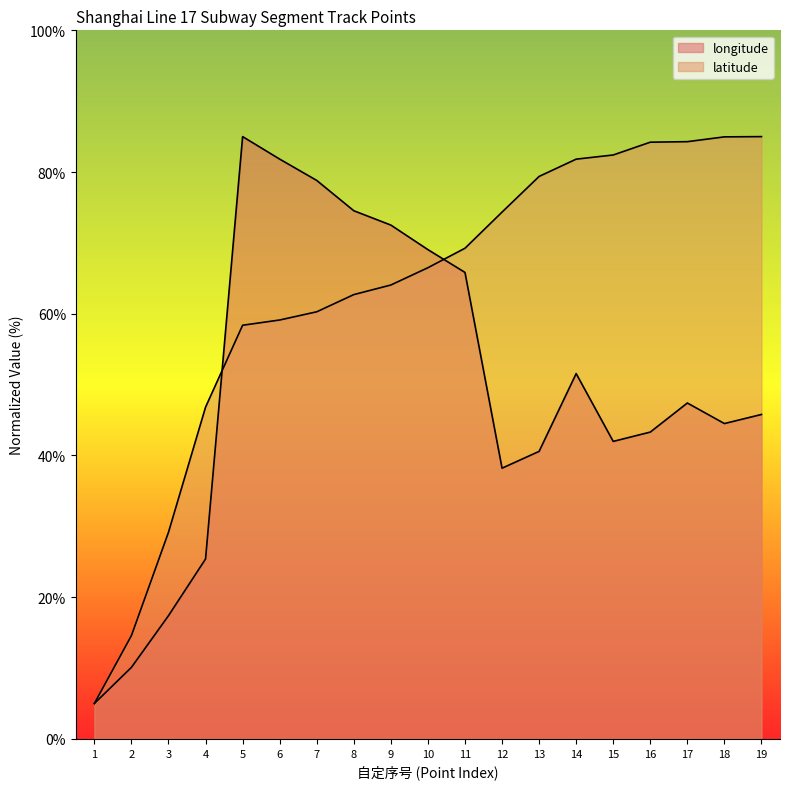

What is the average value of the longitude series?

49.4